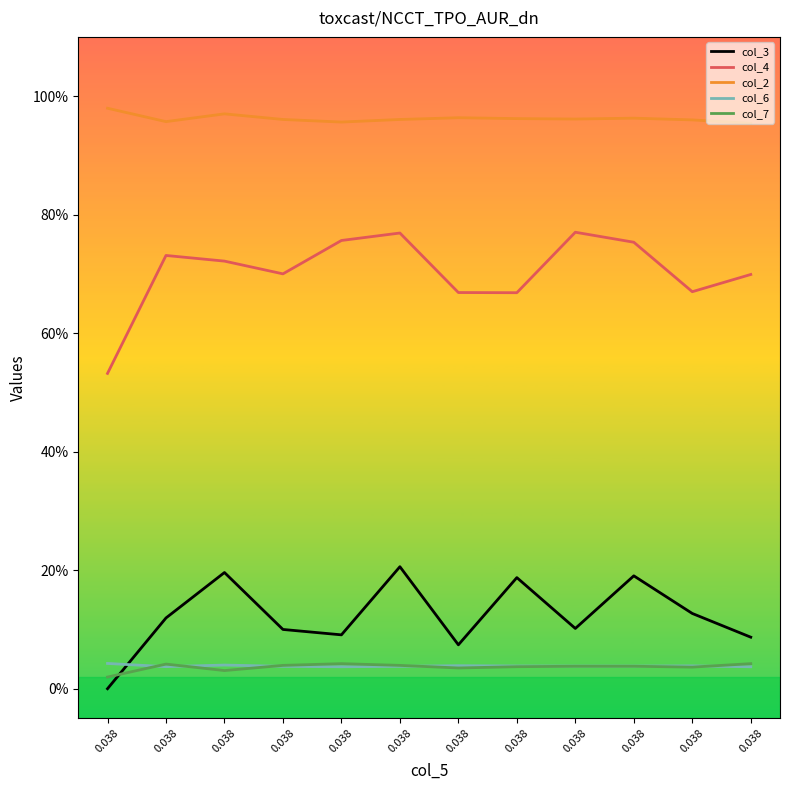

The col_4 series shows 0.3 at 0.038. True or false?

False